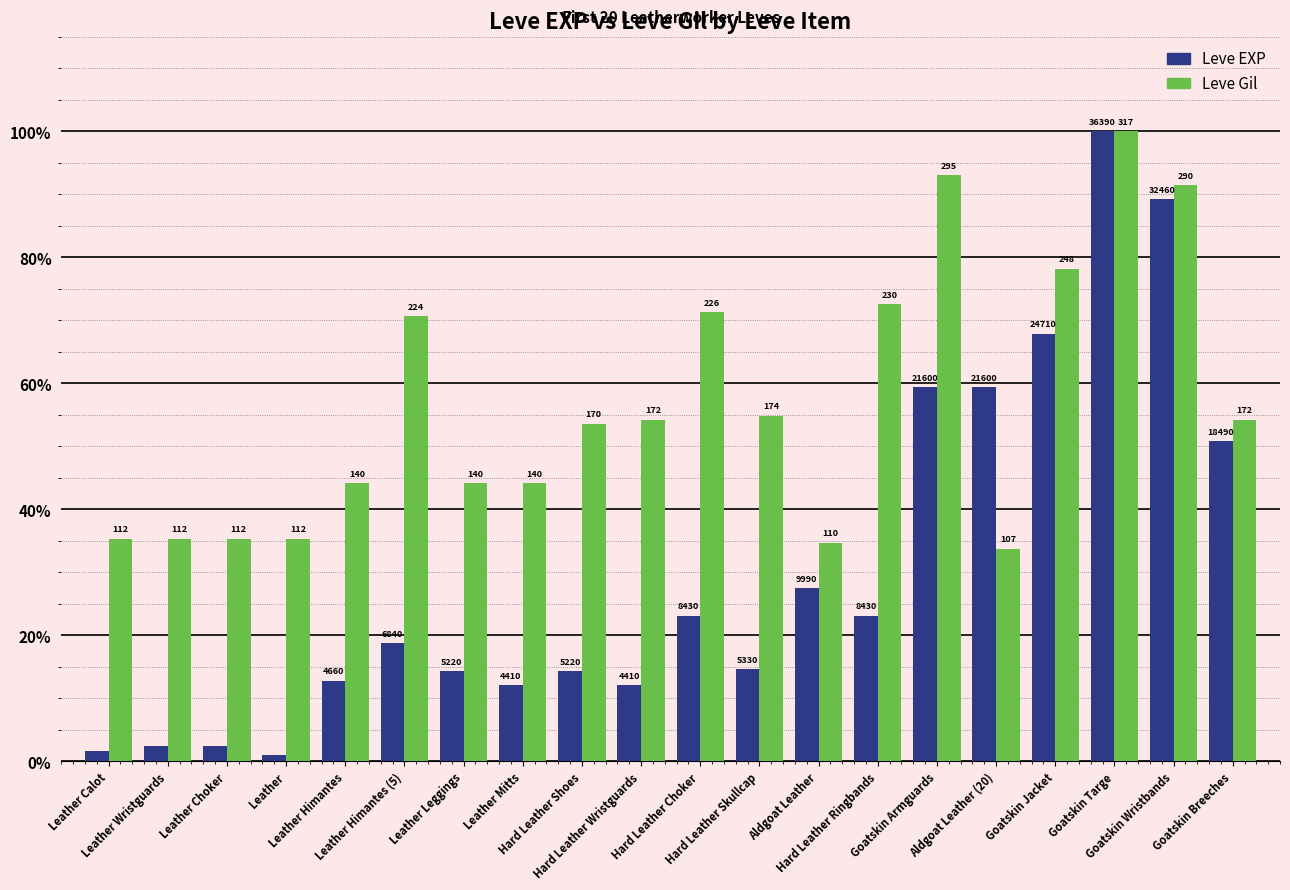

Which series has the largest total across all categories?

Leve Gil